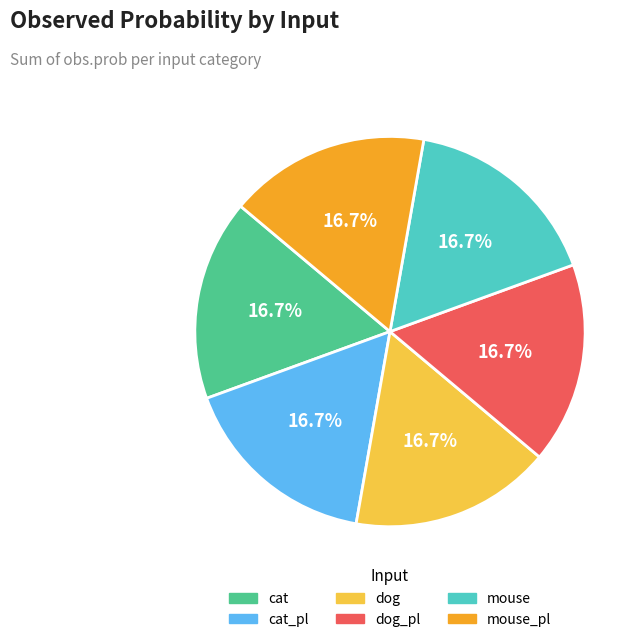

How many segments does this pie chart have?

6